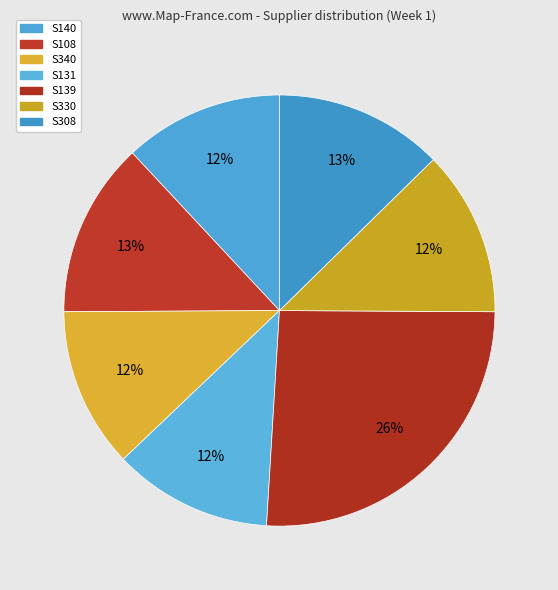

Rank the categories by value from highest to lowest.

S139, S108, S308, S330, S340, S140, S131